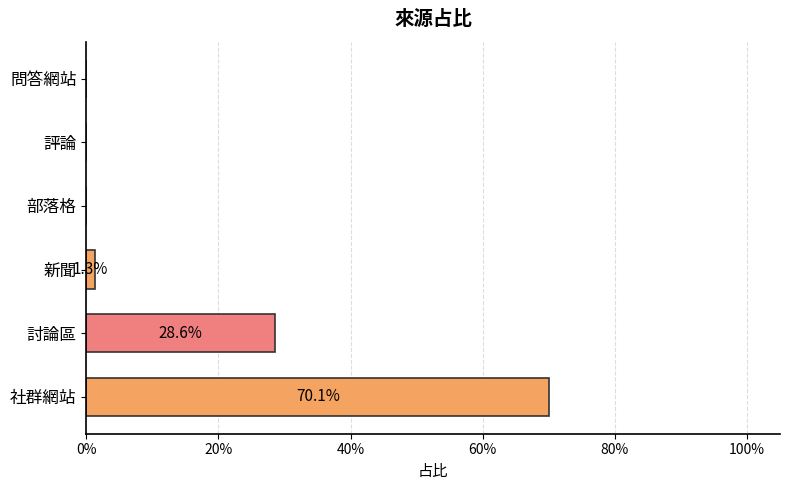

How many data points are above 0?

3